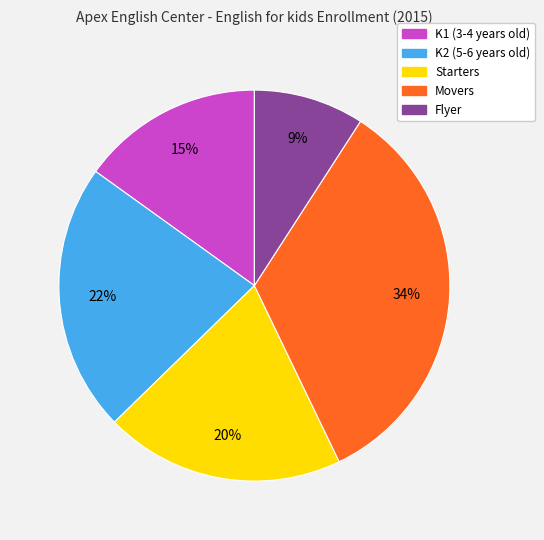

To the nearest percent, what is the difference between the largest and smallest slice percentages?

25%